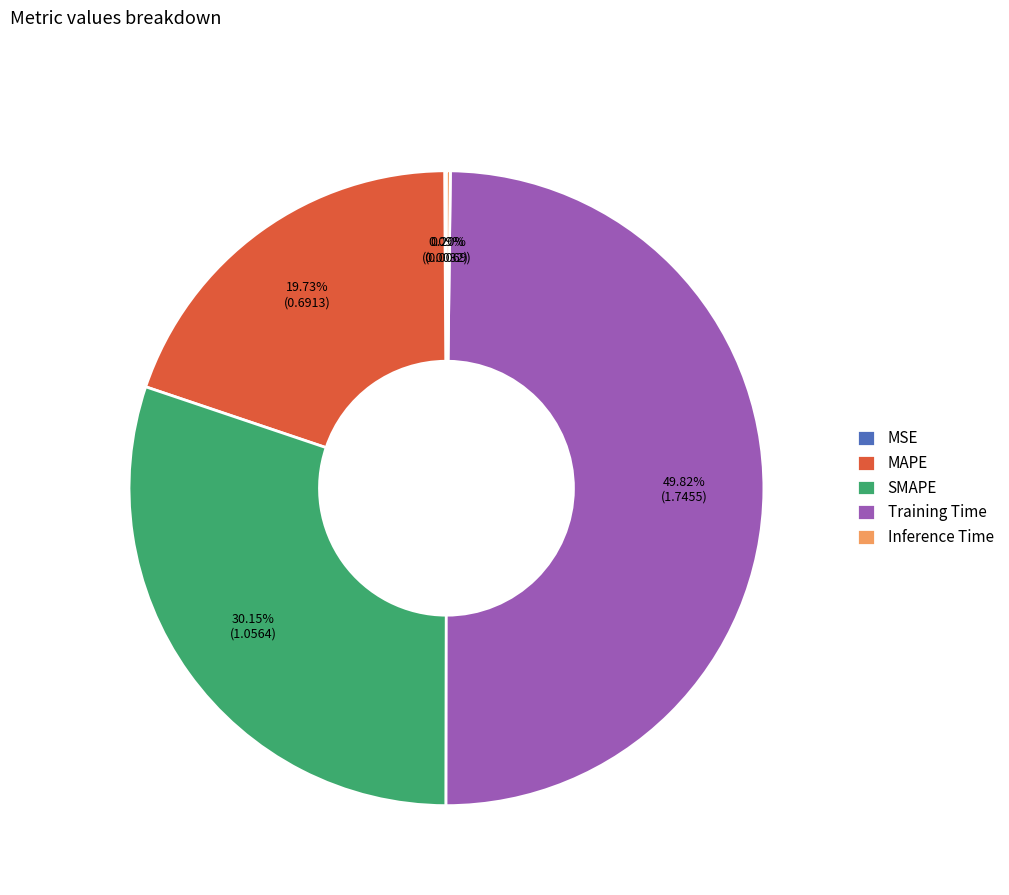

Does SMAPE represent more than half of the total?

No